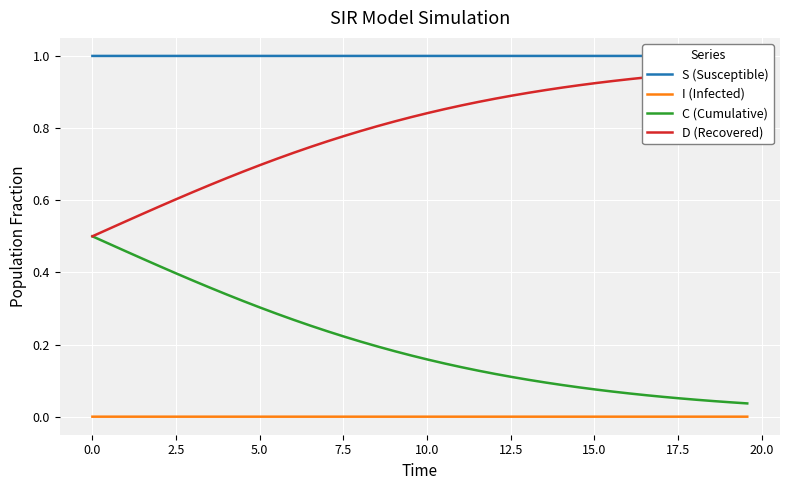

True or false: I (Infected) and C (Cumulative) cross at least once.

False